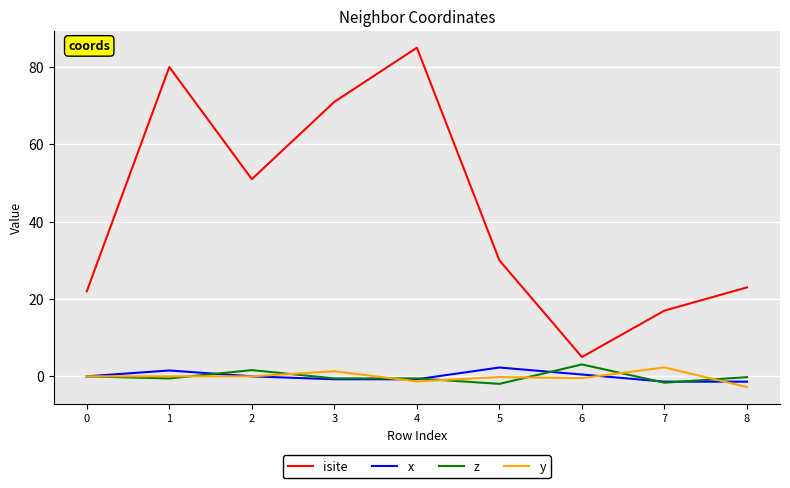

What is the spread (max minus min) of values at 0?

22.0